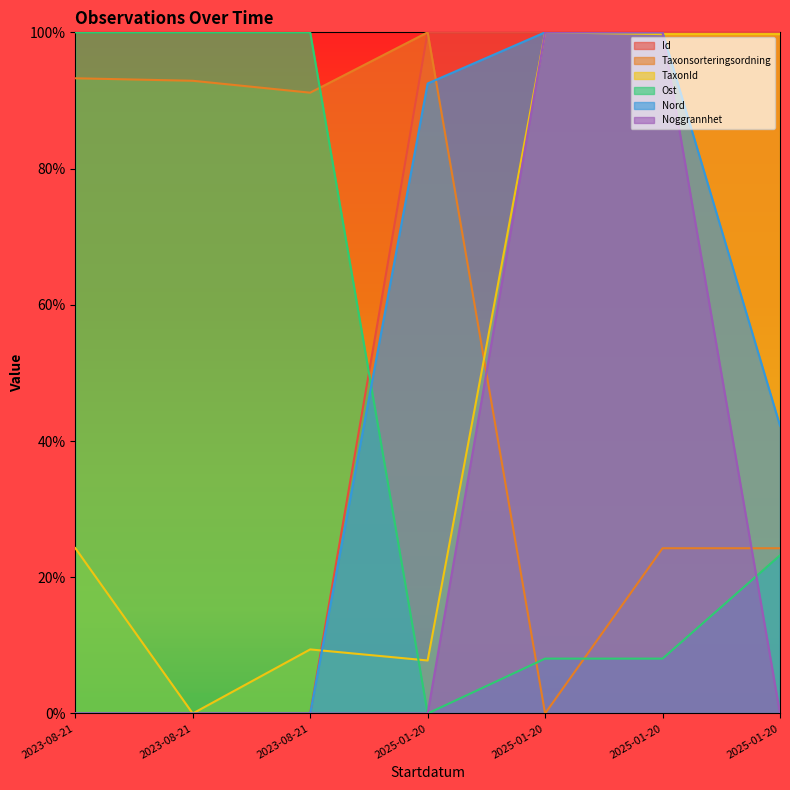

Reading right to left, extract all data points from this chart.

Id: 100.0	100.0	100.0	100.0	0.0	0.0	0.0
Taxonsorteringsordning: 24.3	24.3	0.0	100.0	91.1	92.9	93.3
TaxonId: 99.7	99.7	100.0	7.8	9.4	0.0	24.3
Ost: 23.2	8.1	8.1	0.0	100.0	100.0	100.0
Nord: 42.3	100.0	100.0	92.5	0.0	0.0	0.0
Noggrannhet: 0.0	100.0	100.0	0.0	0.0	0.0	0.0